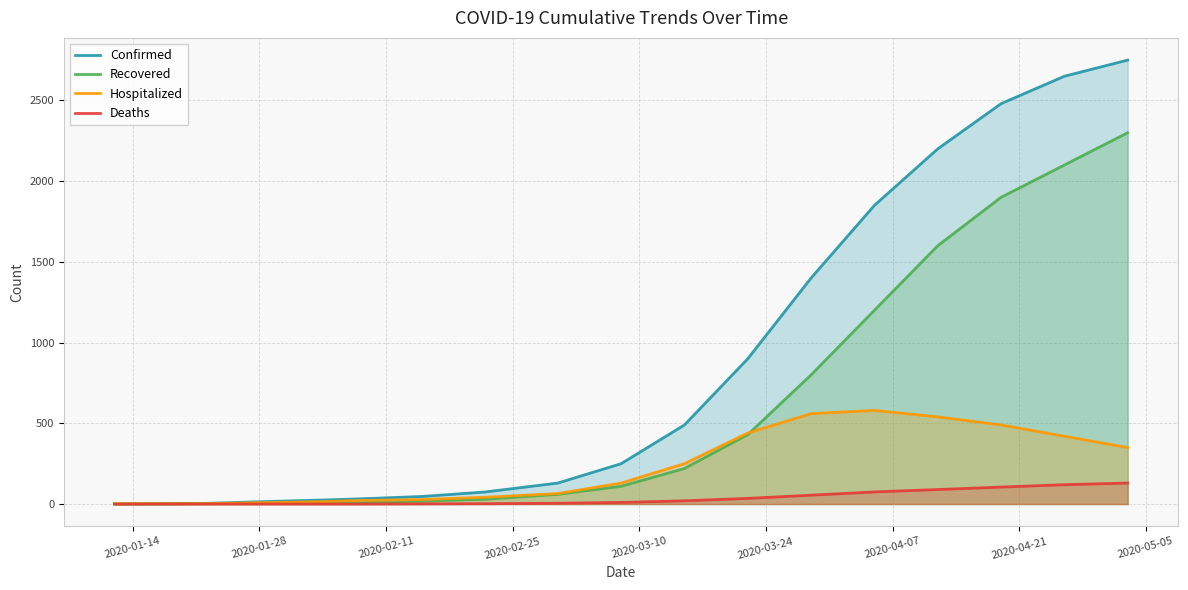

What is the value of the Hospitalized point at the 12th from the left?

250